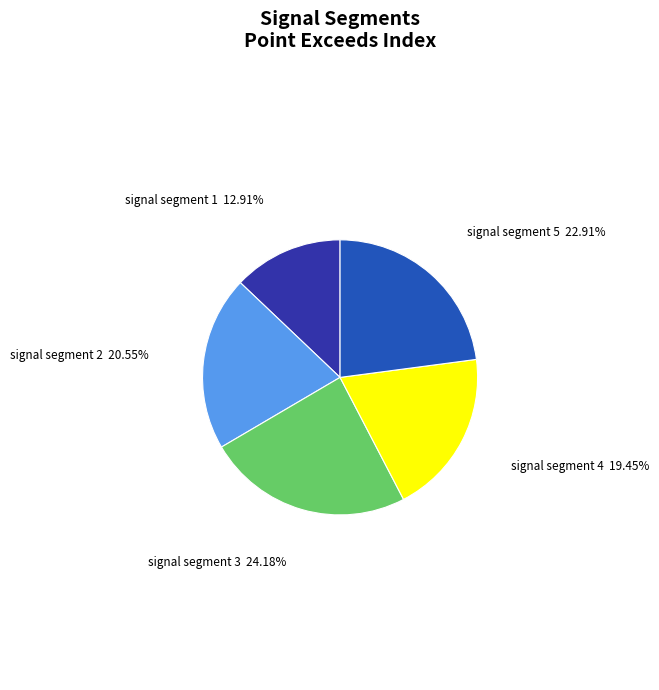

Rank the categories by value from highest to lowest.

signal segment 3, signal segment 5, signal segment 2, signal segment 4, signal segment 1